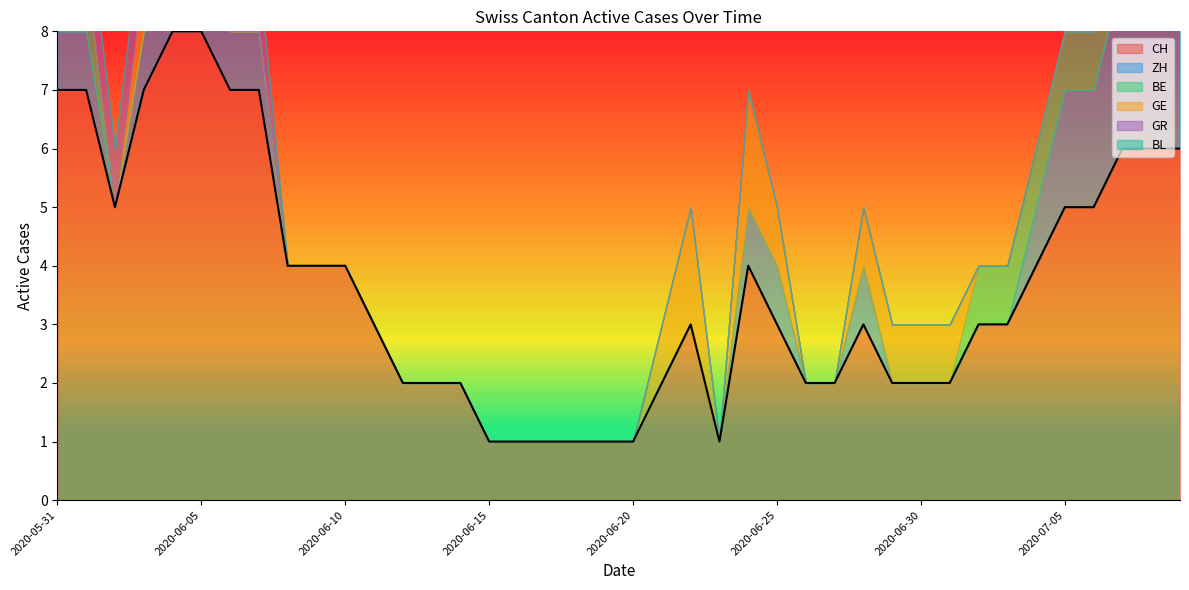

What position from the left is 2020-06-01?

2